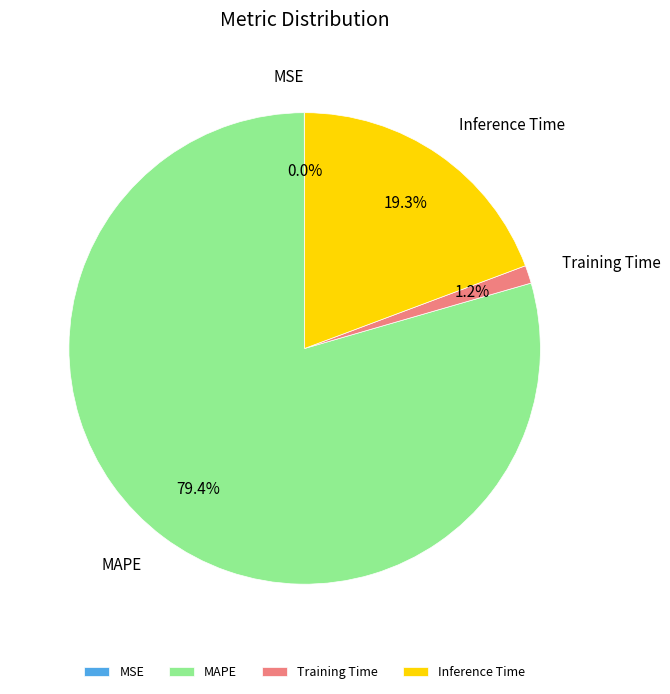

How much of the chart is everything except Training Time?

98.8%